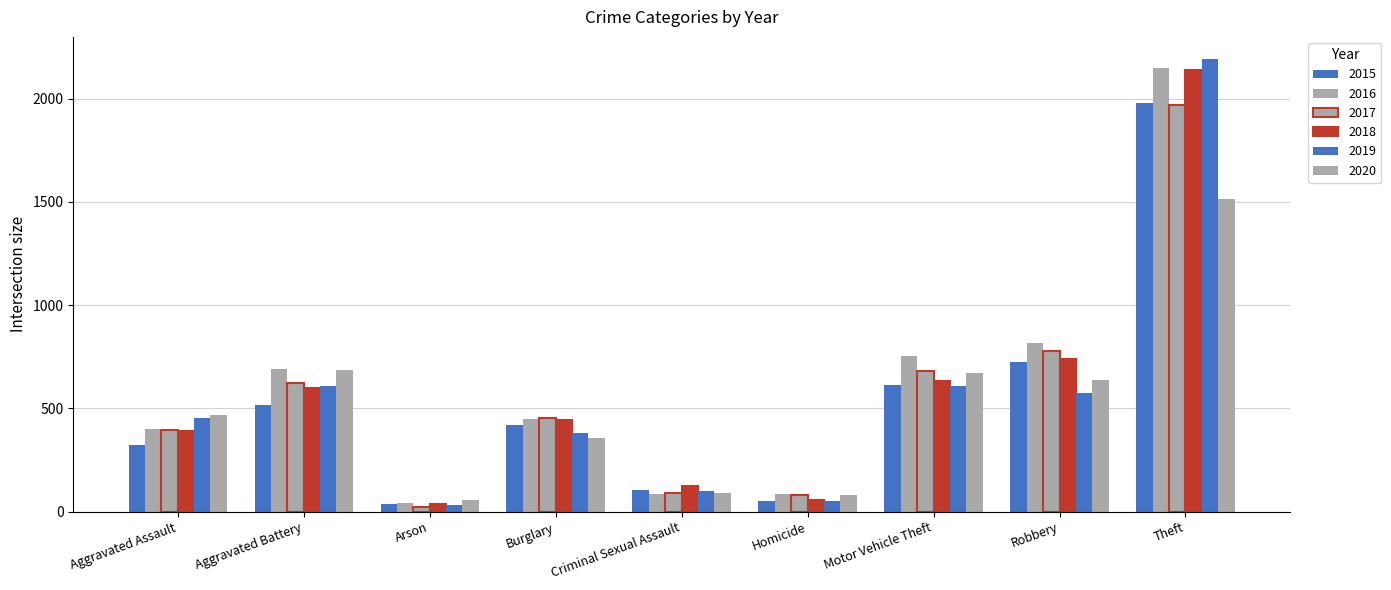

Which series has the largest range (max minus min)?

2019